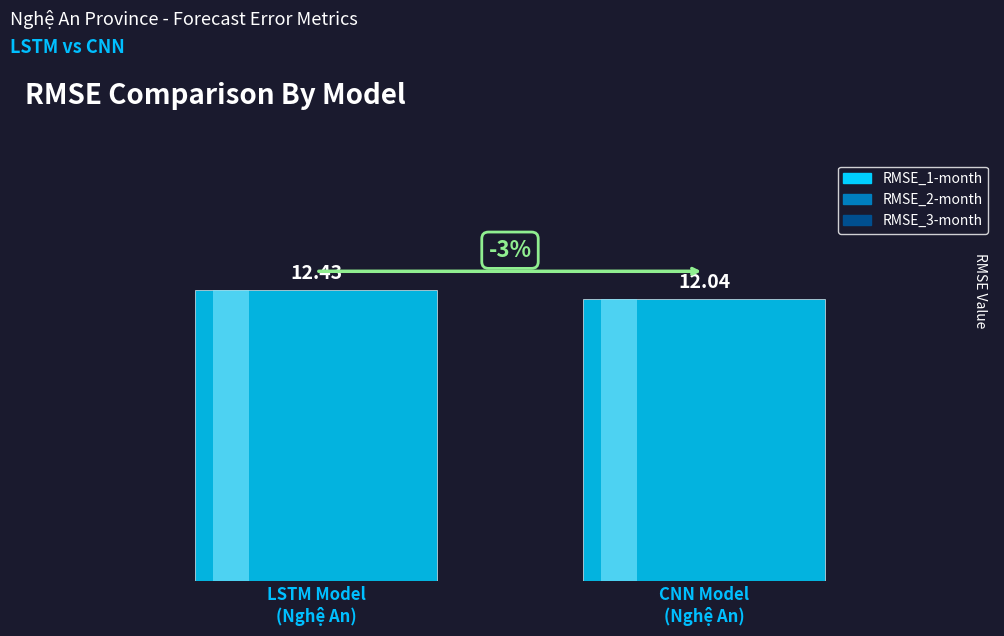

What is the sum of the values at LSTM Model
(Nghệ An) and CNN Model
(Nghệ An)?

24.5